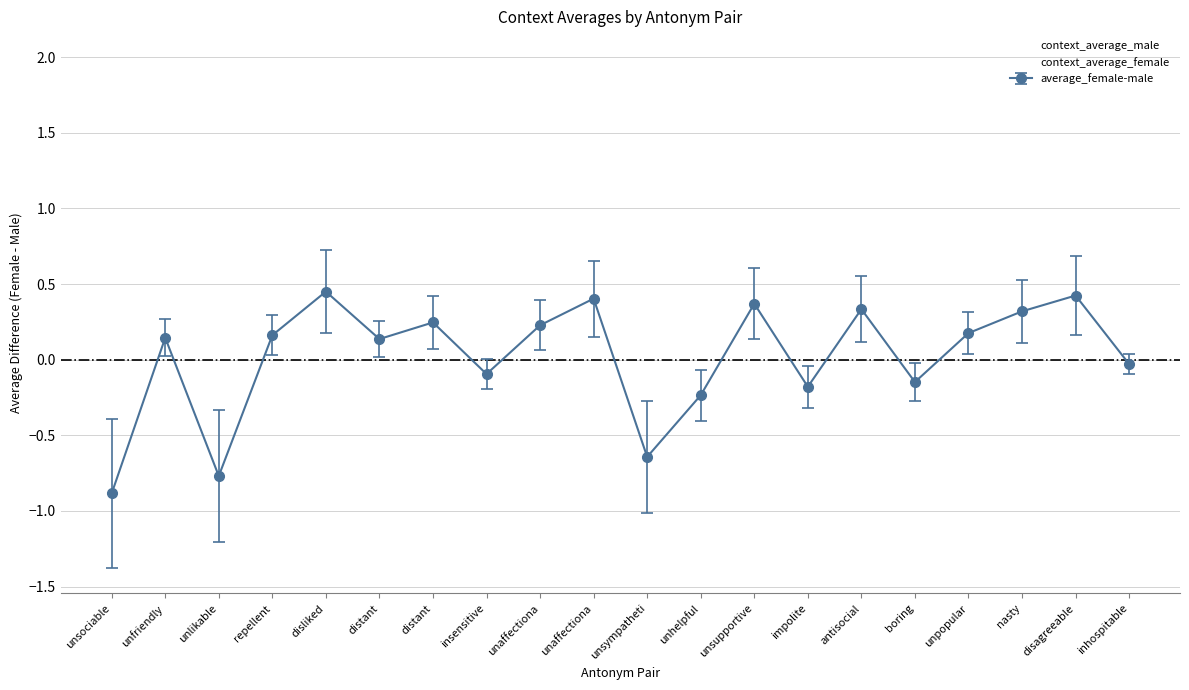

List the labels in order of context_average_female value, smallest first.

nasty, unpopular, unhelpful, inhospitable, disliked, impolite, unlikable, distant, antisocial, distant, boring, unsociable, unsympatheti, unaffectiona, disagreeable, unsupportive, unaffectiona, repellent, insensitive, unfriendly